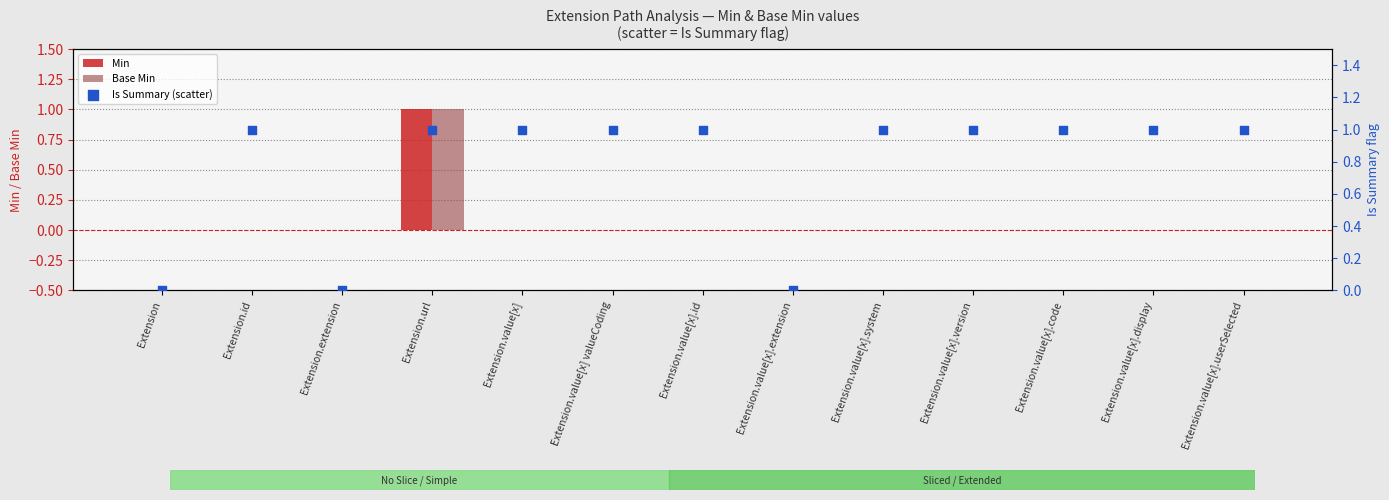

Which series has the largest total across all categories?

Is Summary (scatter)